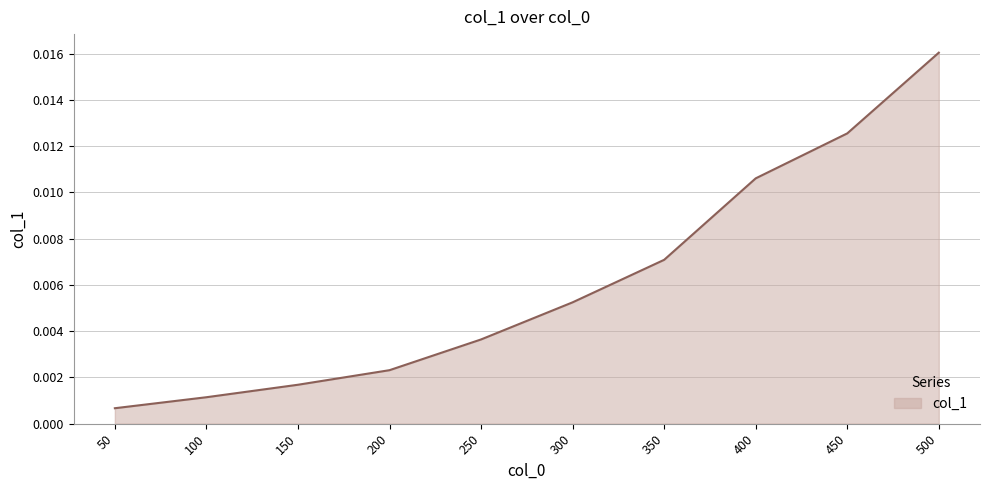

Where is the data nearest to the value 0?

50